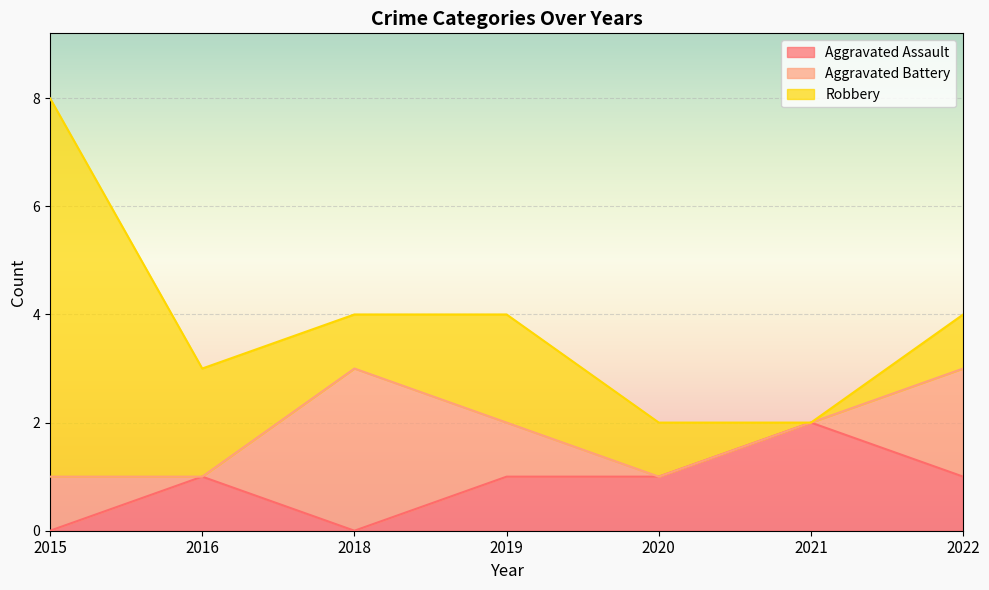

How many interior local peaks does the Aggravated Assault series have?

2